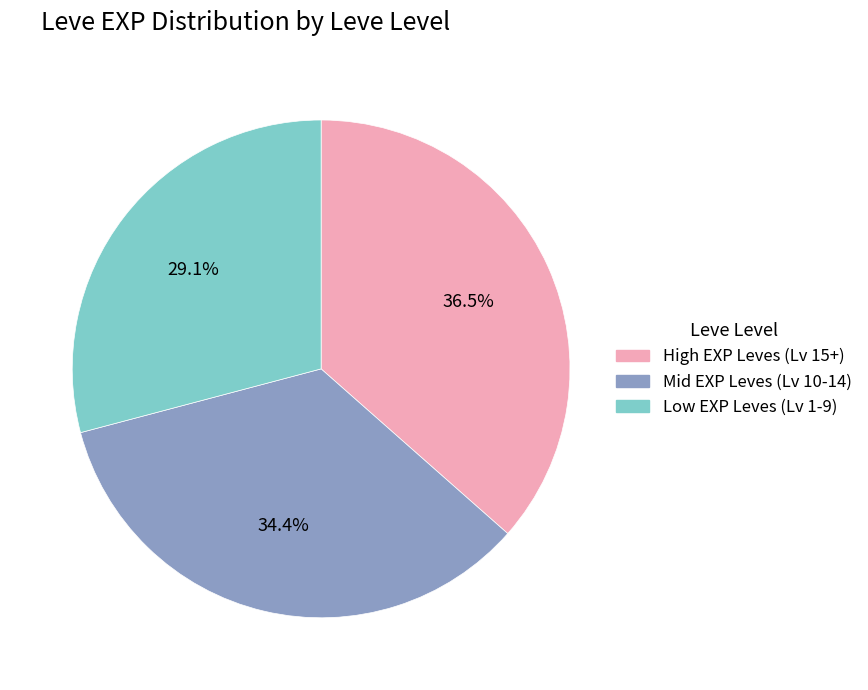

What percentage is NOT represented by High EXP Leves (Lv 15+)?

63.5%